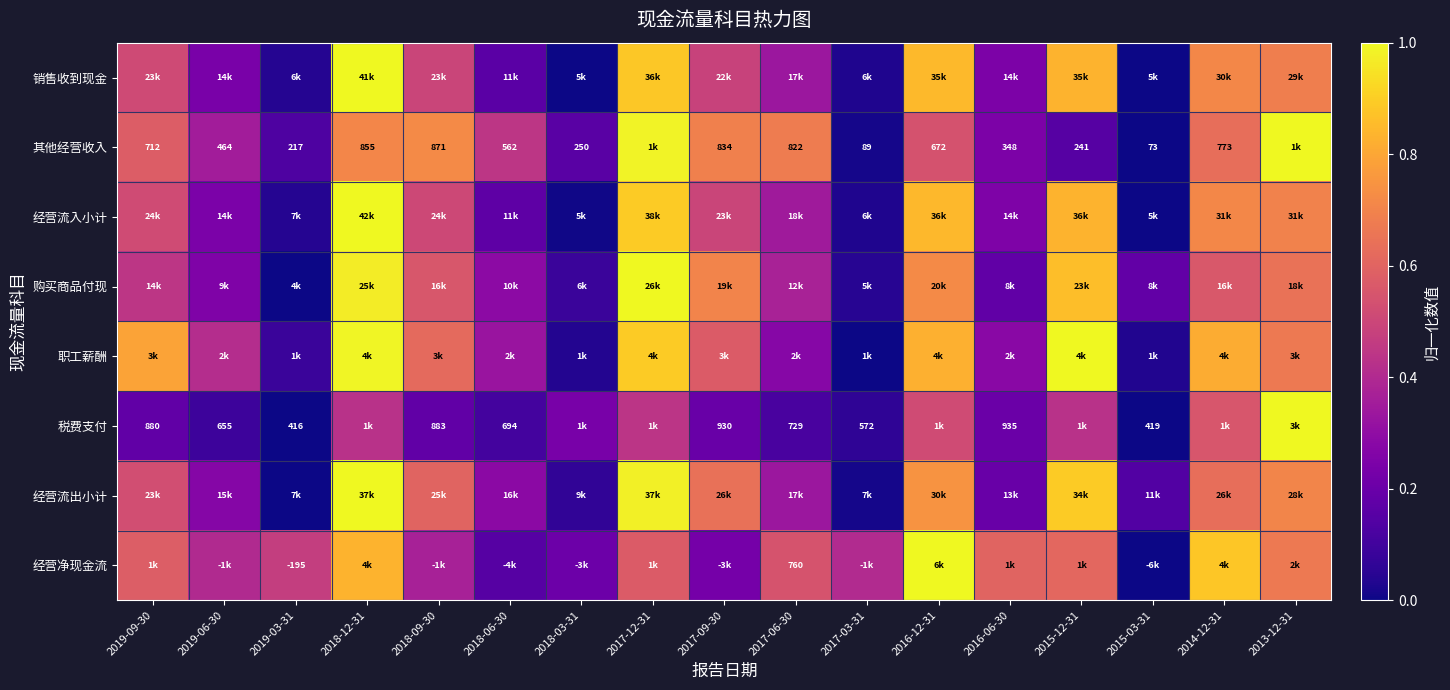

How many categories are shown in the chart?

17